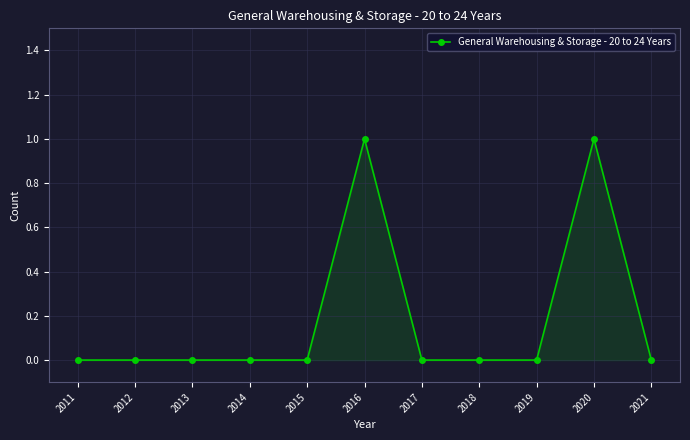

What is the sum of the values at 2015 and 2020?

1